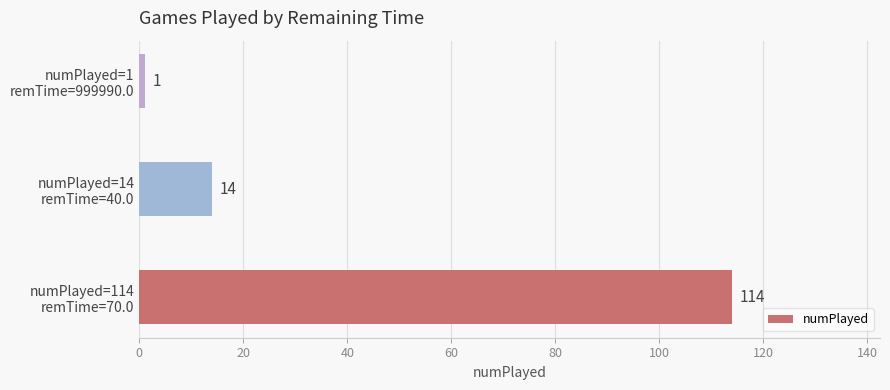

Rank the categories by value from lowest to highest.

numPlayed=1
remTime=999990.0, numPlayed=14
remTime=40.0, numPlayed=114
remTime=70.0